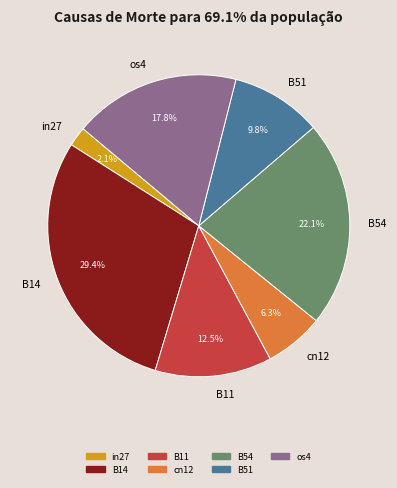

Is the sum of in27 and B14 greater than half?

No